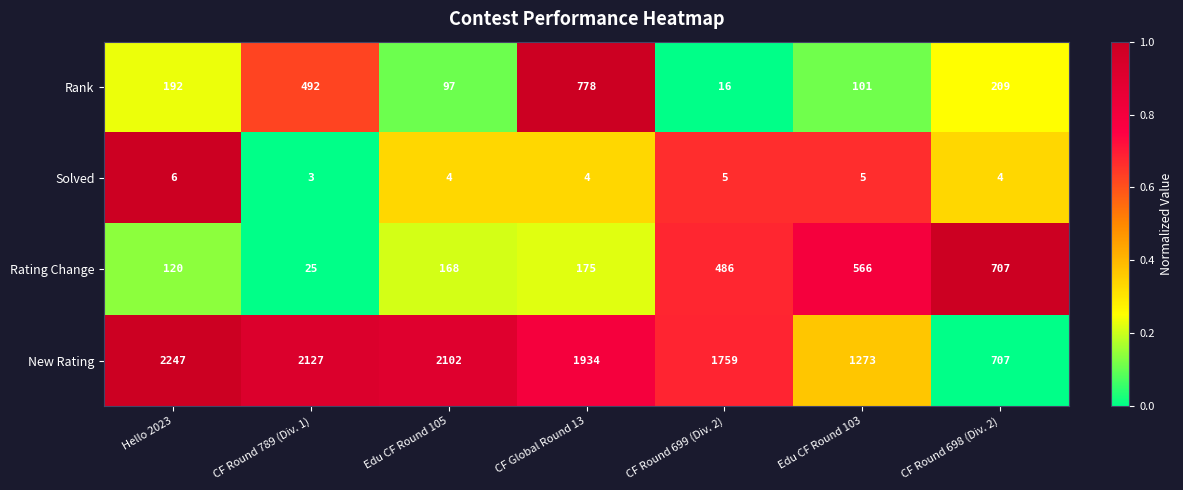

Which series has the largest range (max minus min)?

New Rating